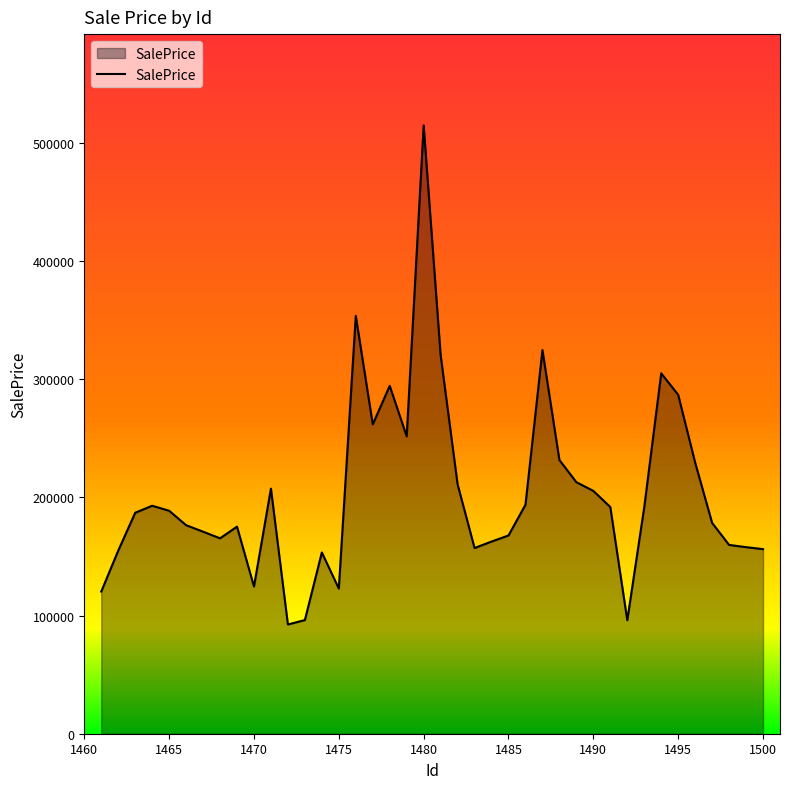

How many values exceed 188701?

20